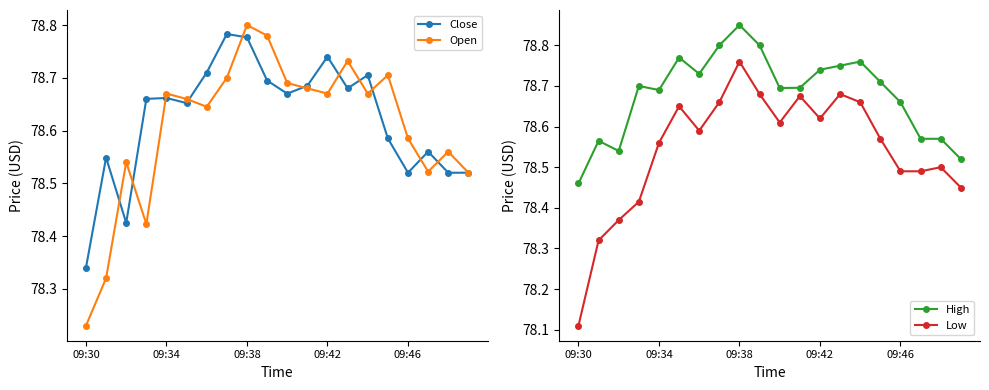

At how many categories does at least one series exceed 78?

20